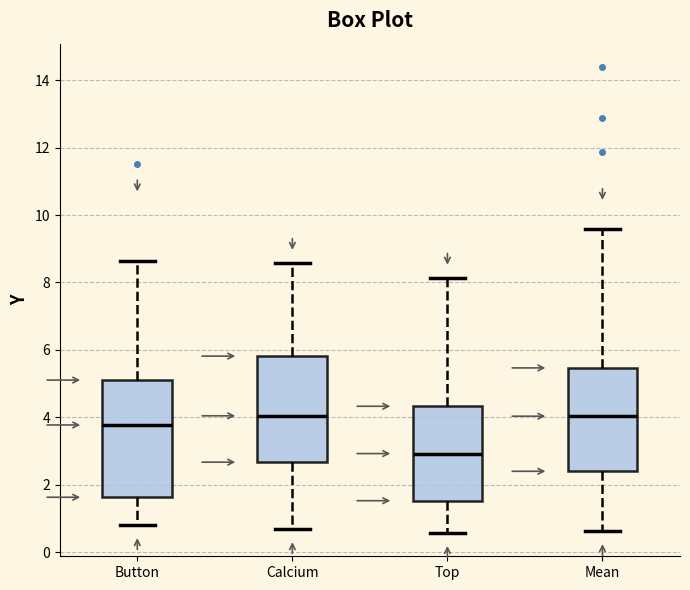

Where is the upper edge of the box for Top on the y-axis? The values are not printed on the chart, so give them approximately, as read against the axis.

4.4